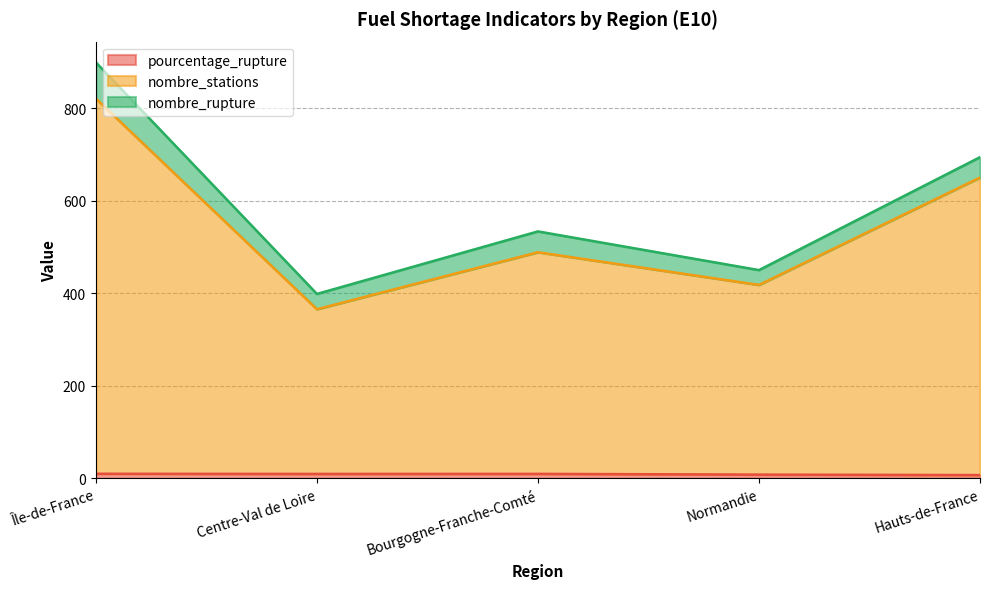

What are all the series names shown in the legend?

pourcentage_rupture, nombre_stations, nombre_rupture